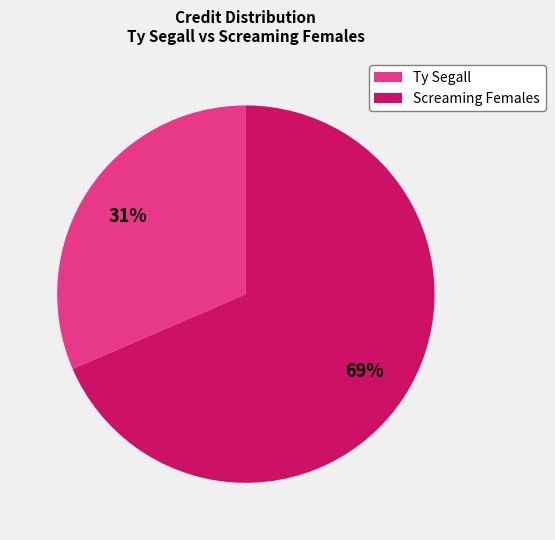

To the nearest percent, what percentage of the pie is Ty Segall?

31%